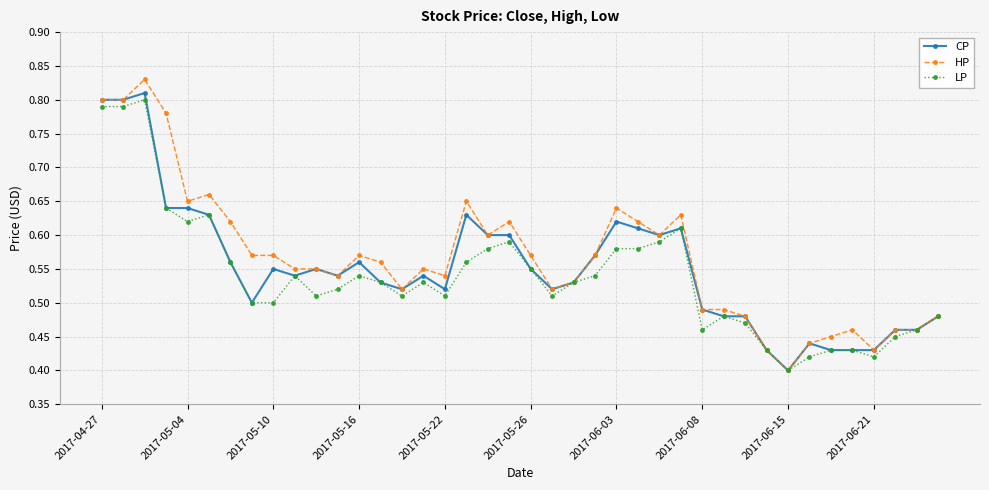

Which series has the widest spread of values?

HP